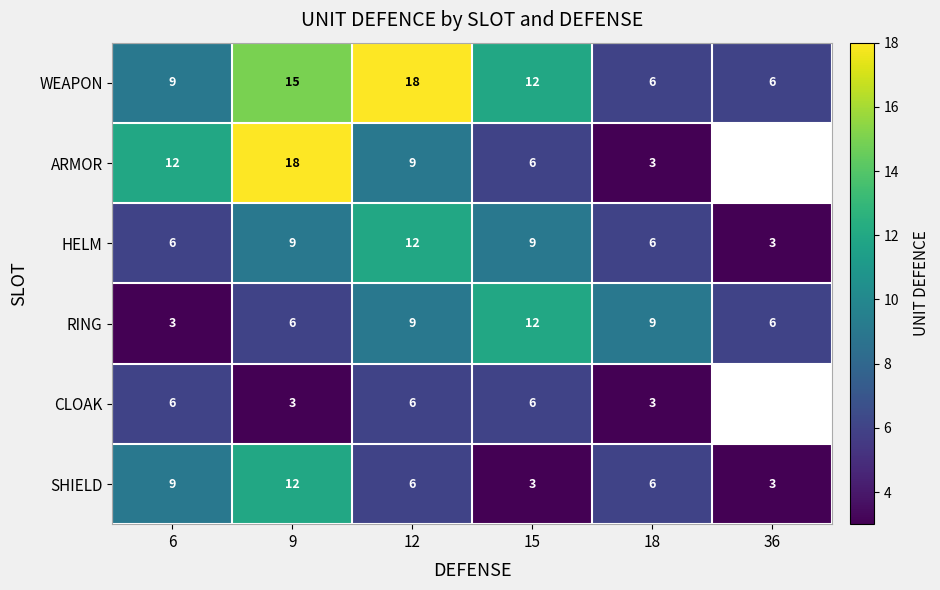

Between 6 and 12, which series saw the biggest shift?

WEAPON